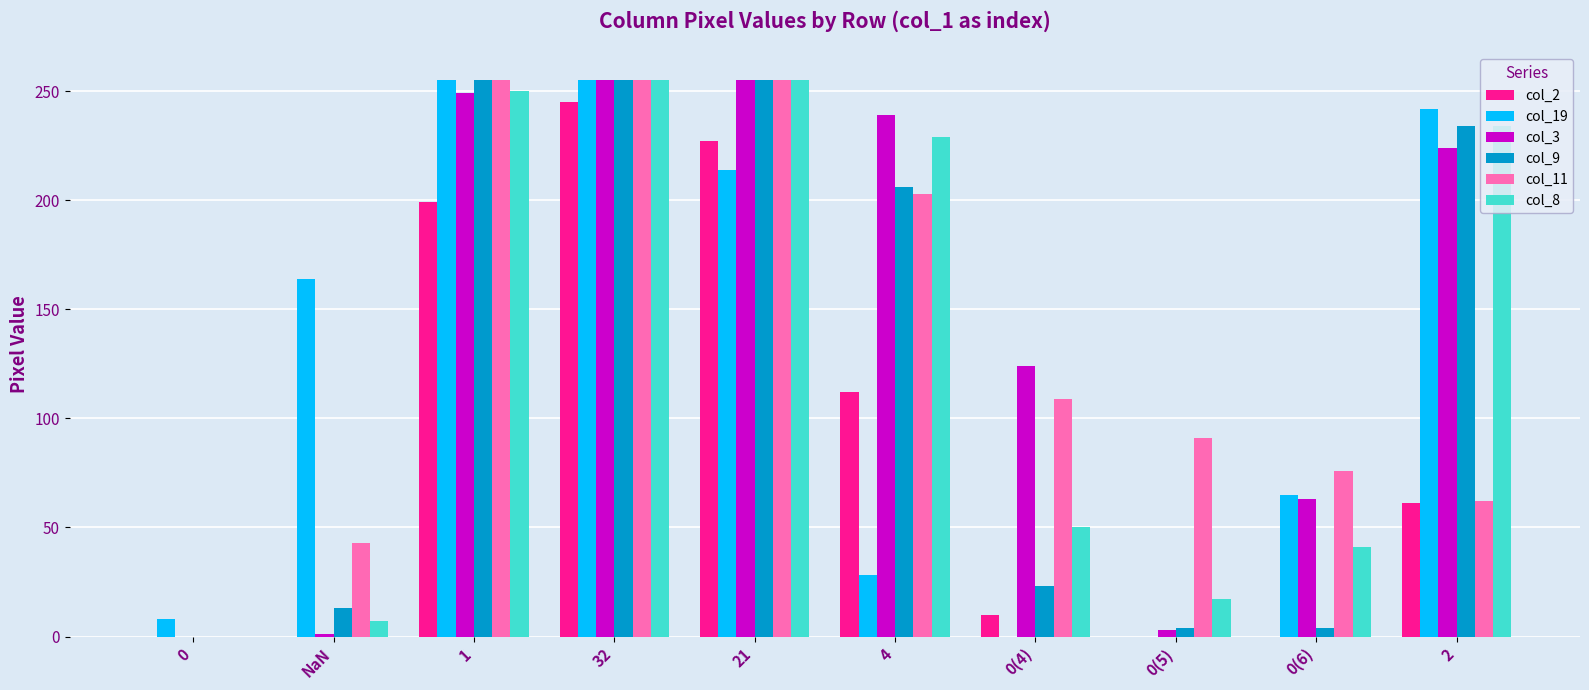

At which category is the sum across all series the highest?

32